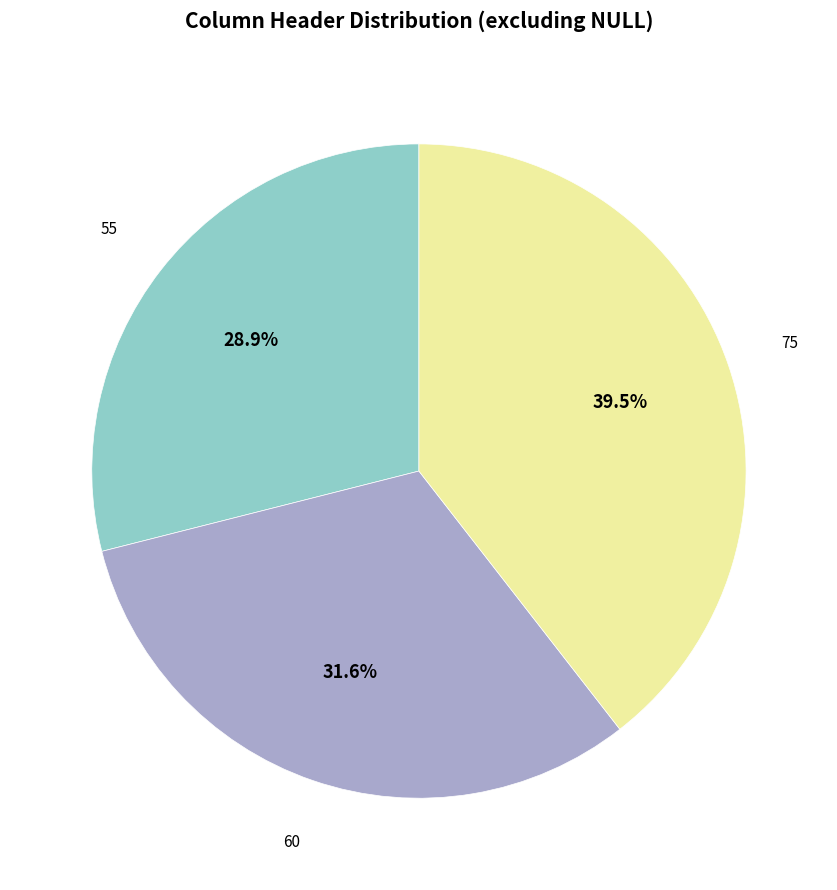

Which slice is the smallest?

55